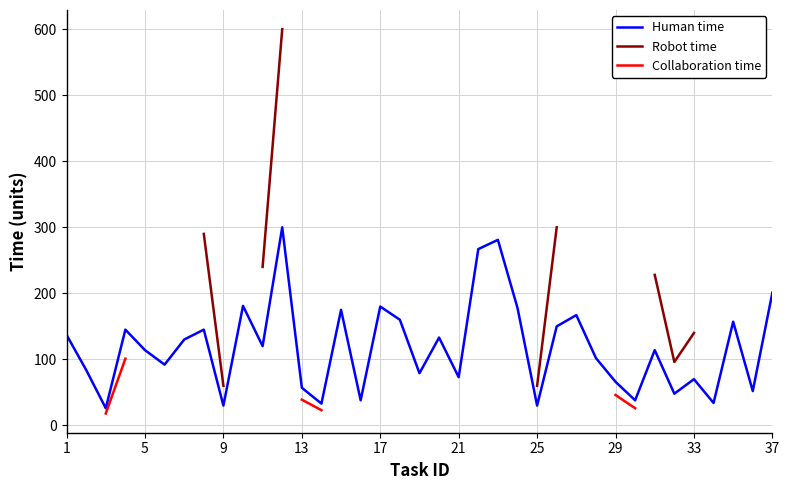

The Human time series shows 73 at 21. True or false?

True